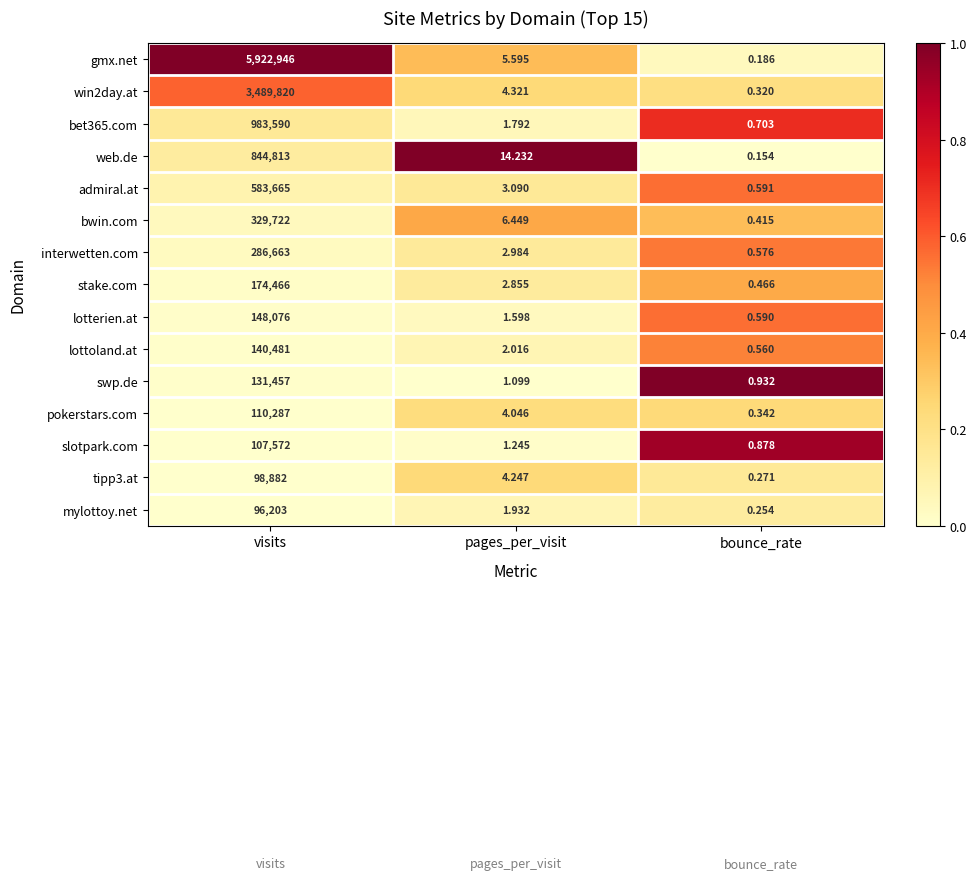

What is the maximum value shown in the chart?

5922946.0